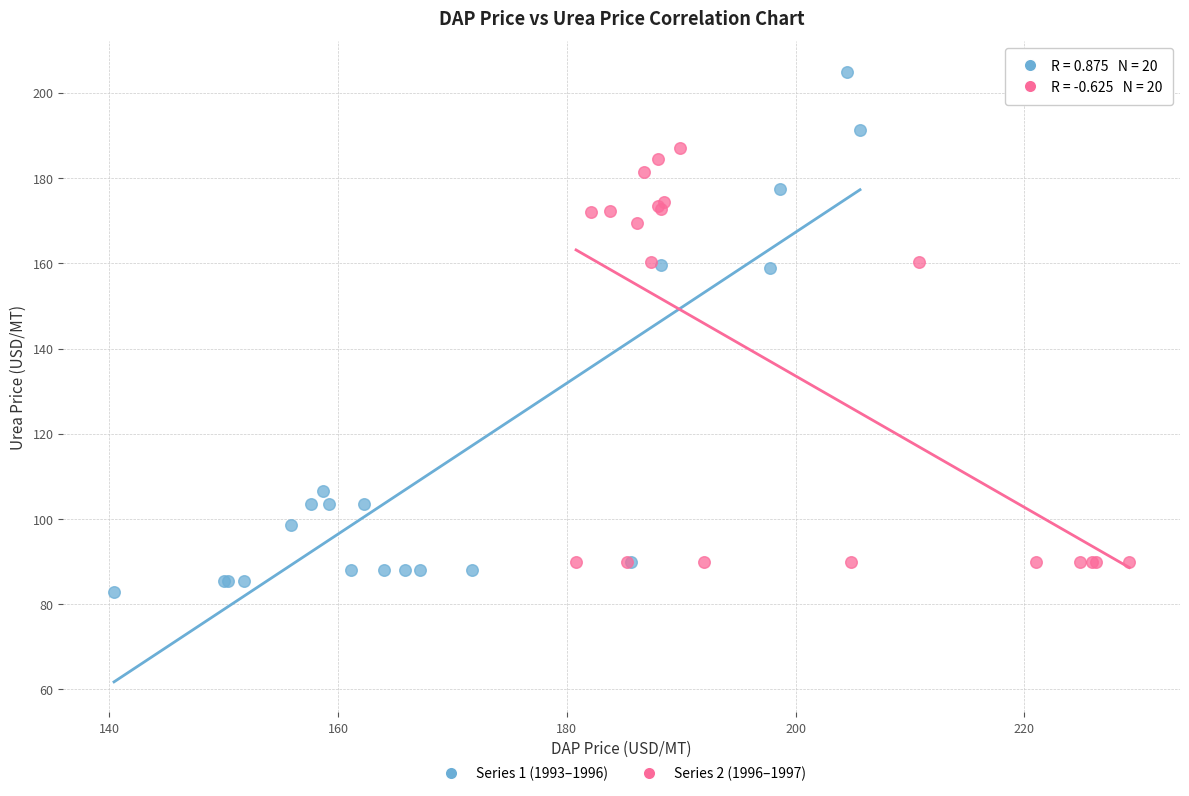

Which series has the widest spread of Y values?

Series 1 (1993–1996)